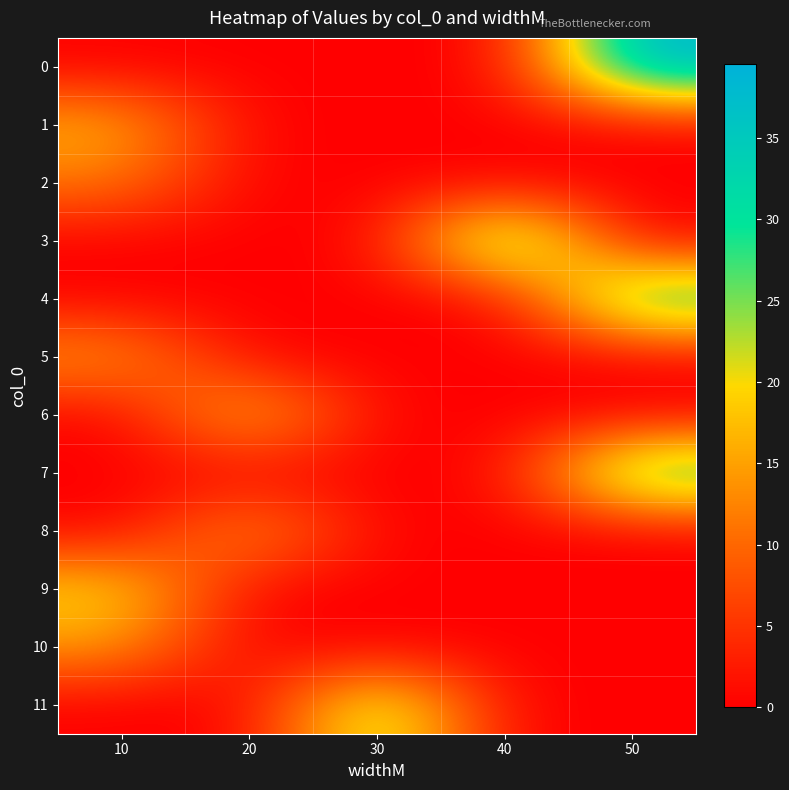

Which has a higher value, 30 or 50?

50